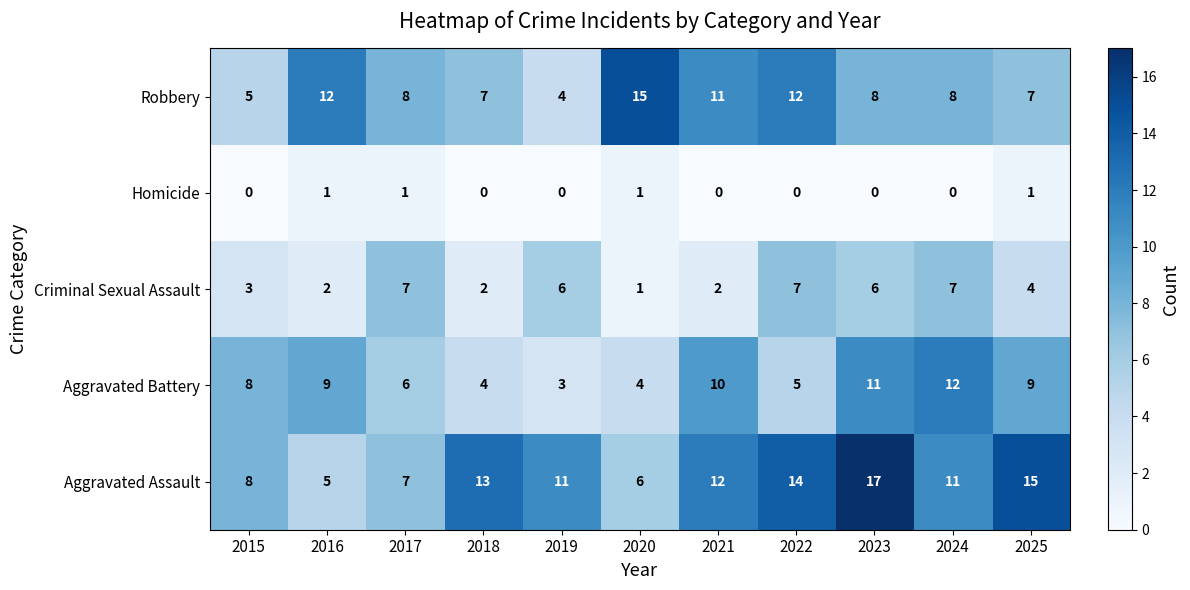

Which series has the largest total across all categories?

Aggravated Assault